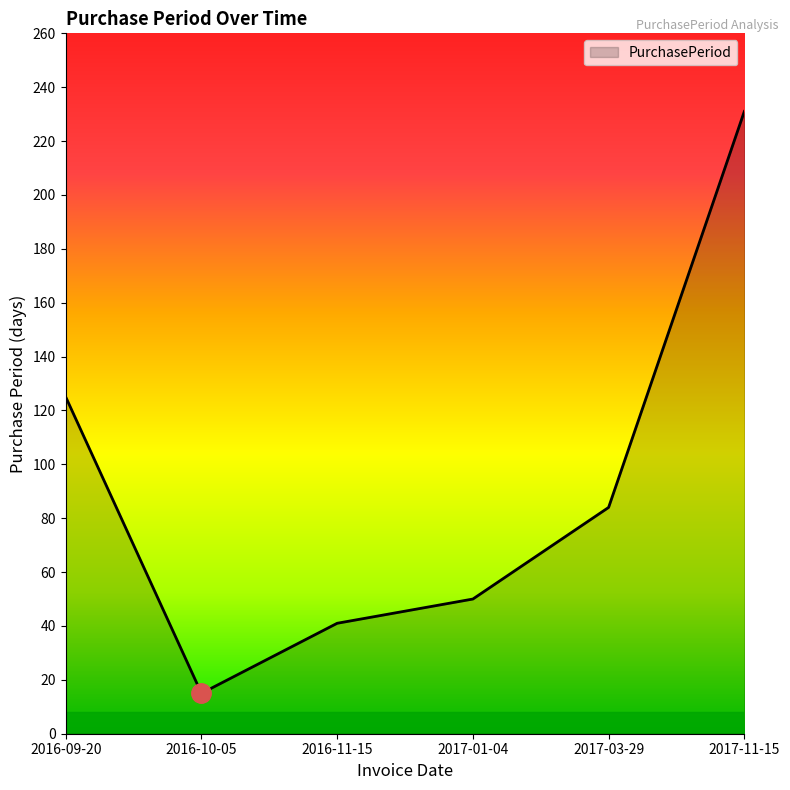

Reading right to left, extract all data points from this chart.

231	84	50	41	15	125